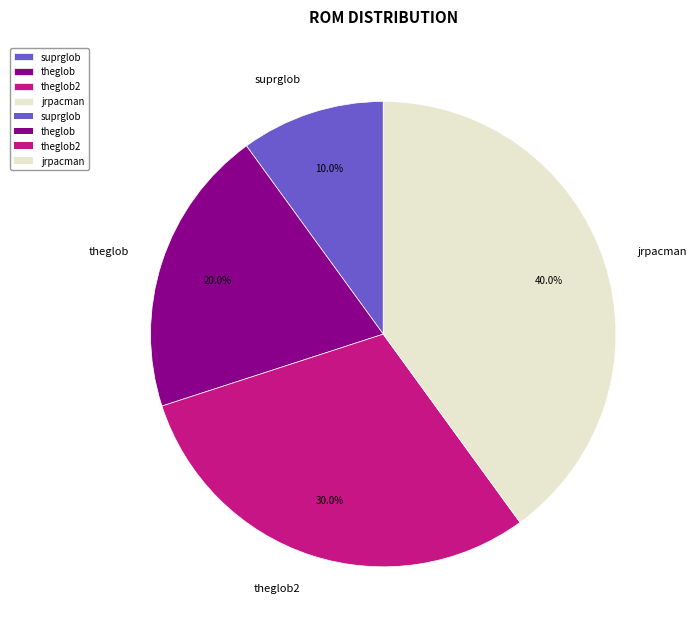

To the nearest percent, what is the difference between the theglob2 and suprglob slice percentages?

20%